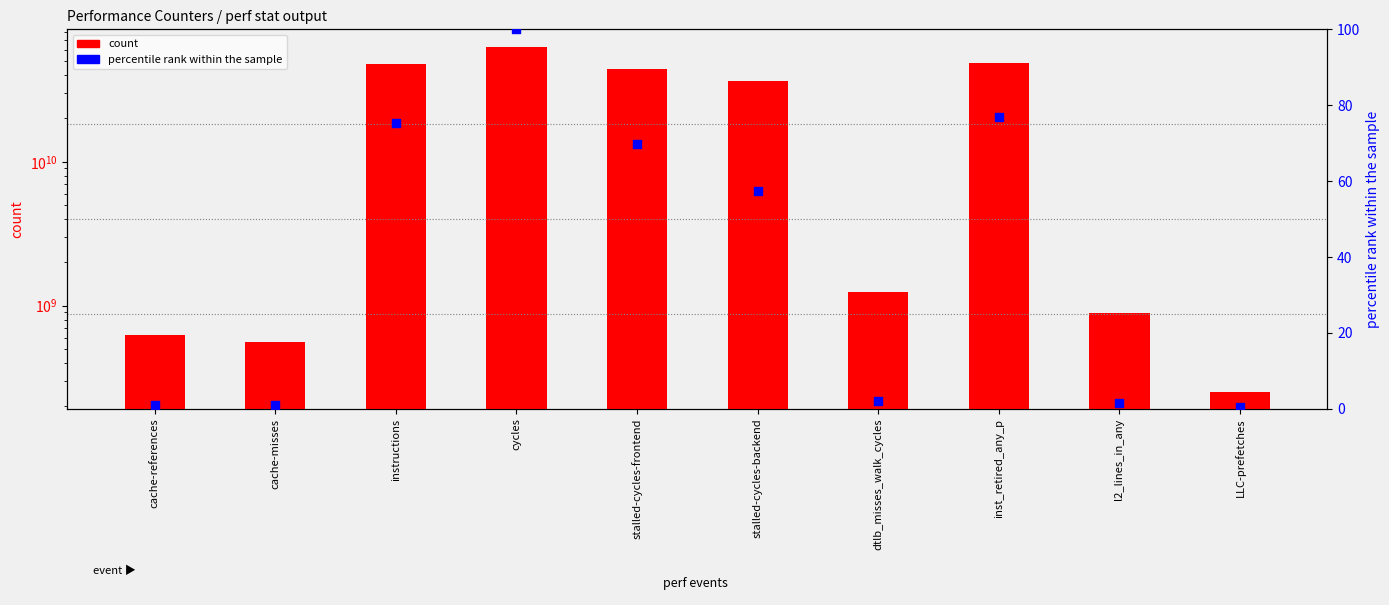

What are all the series names shown in the legend?

count, percentile rank within the sample